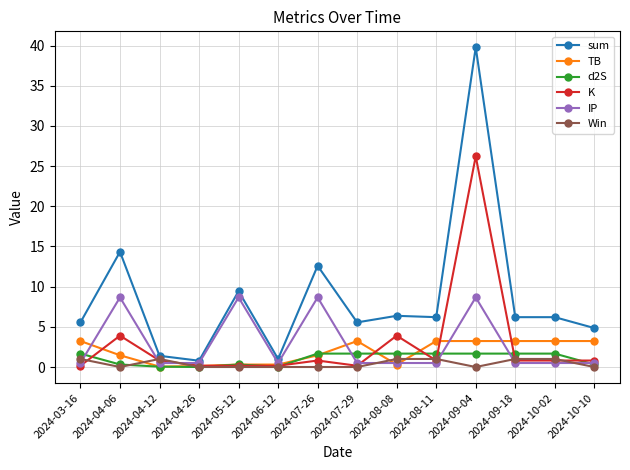

Where is the first local maximum for IP?

2024-04-06